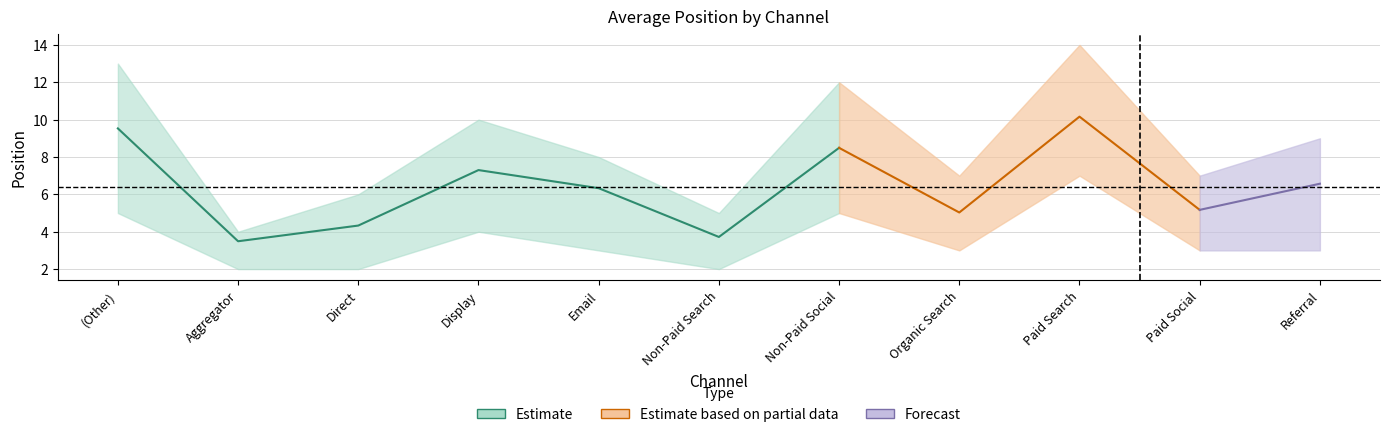

Reading left to right, what are all the values shown in this chart?

avgPos: (Other)=9.5	Aggregator=3.5	Direct=4.3	Display=7.3	Email=6.3	Non-Paid Search=3.7	Non-Paid Social=8.5	Organic Search=5.0	Paid Search=10.2	Paid Social=5.2	Referral=6.6
pospct80: (Other)=13.0	Aggregator=4.0	Direct=6.0	Display=10.0	Email=8.0	Non-Paid Search=5.0	Non-Paid Social=12.0	Organic Search=7.0	Paid Search=14.0	Paid Social=7.0	Referral=9.0
pospct50: (Other)=5.0	Aggregator=2.0	Direct=2.0	Display=4.0	Email=3.0	Non-Paid Search=2.0	Non-Paid Social=5.0	Organic Search=3.0	Paid Search=7.0	Paid Social=3.0	Referral=3.0